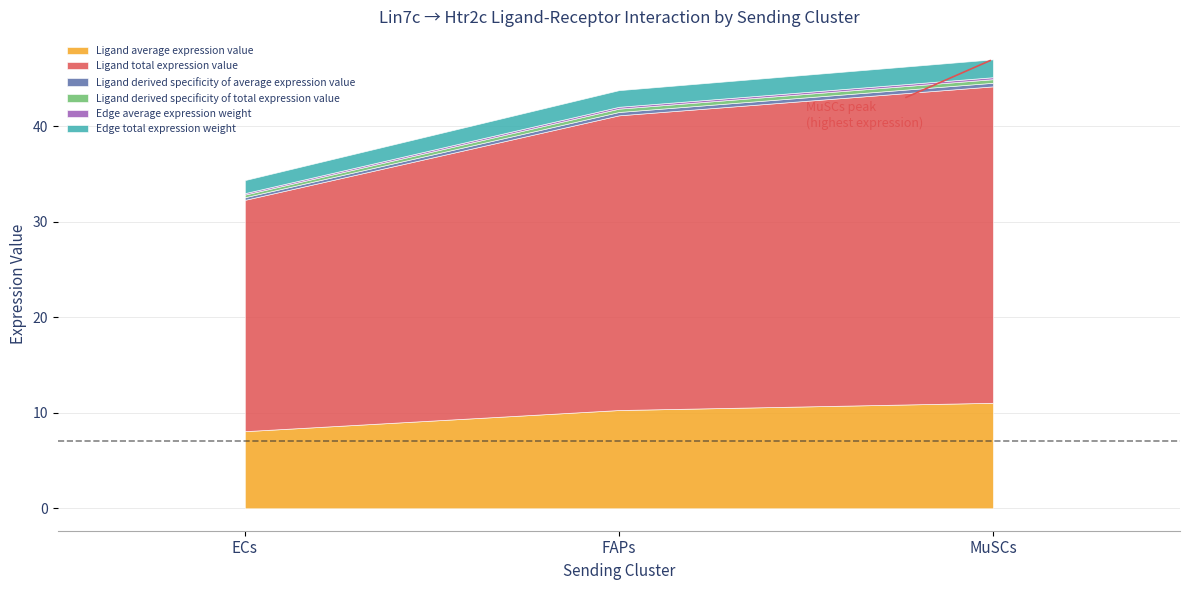

Rank the series by their maximum value, from highest to lowest.

Ligand total expression value, Ligand average expression value, Edge total expression weight, Ligand derived specificity of average expression value, Ligand derived specificity of total expression value, Edge average expression weight